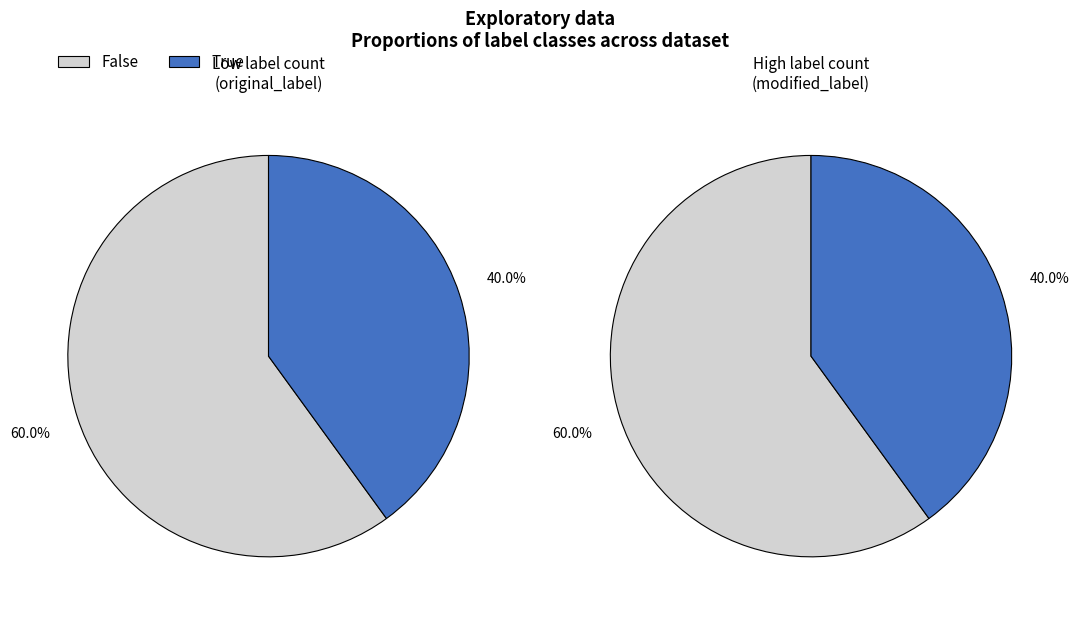

Between True (original_label=True) and False (original_label=False), which is larger?

False (original_label=False)